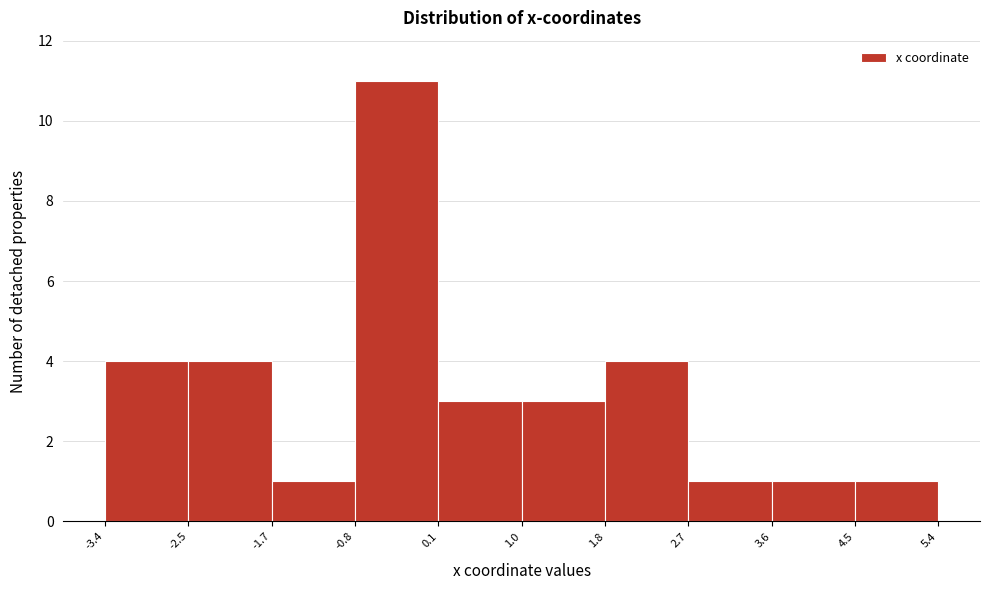

Over which range of the x-axis is the bar tallest?

-0.8 to 0.1